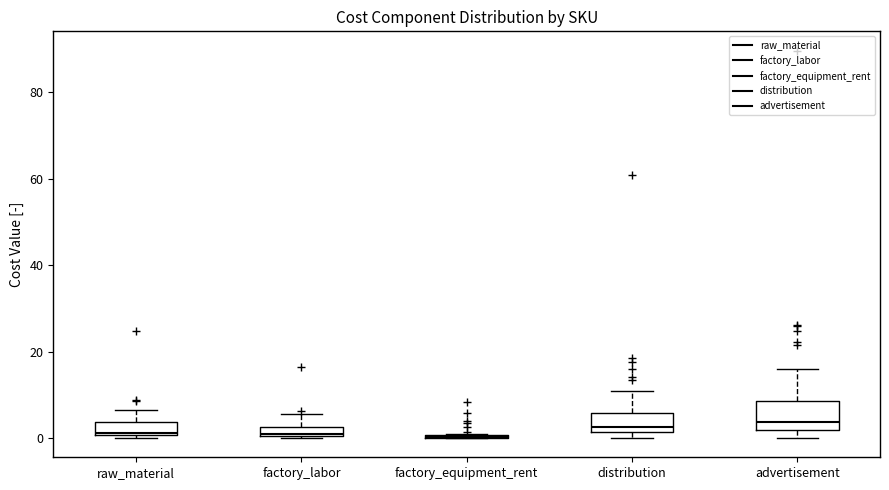

Where is the lower edge of the box for advertisement on the y-axis? The values are not printed on the chart, so give them approximately, as read against the axis.

2